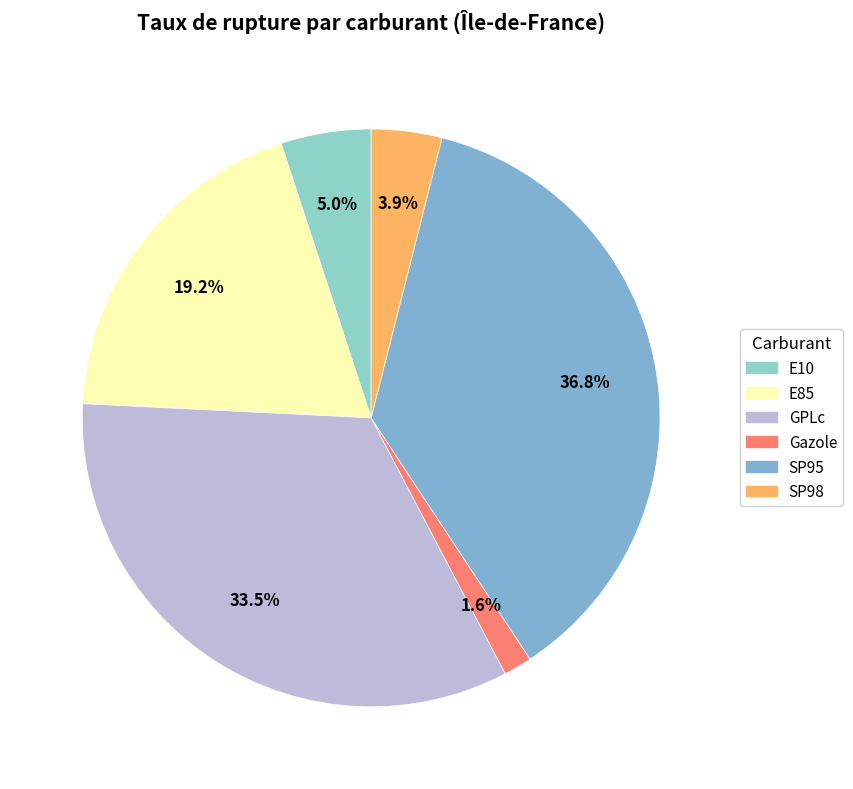

To the nearest percent, what is the average slice percentage?

17%